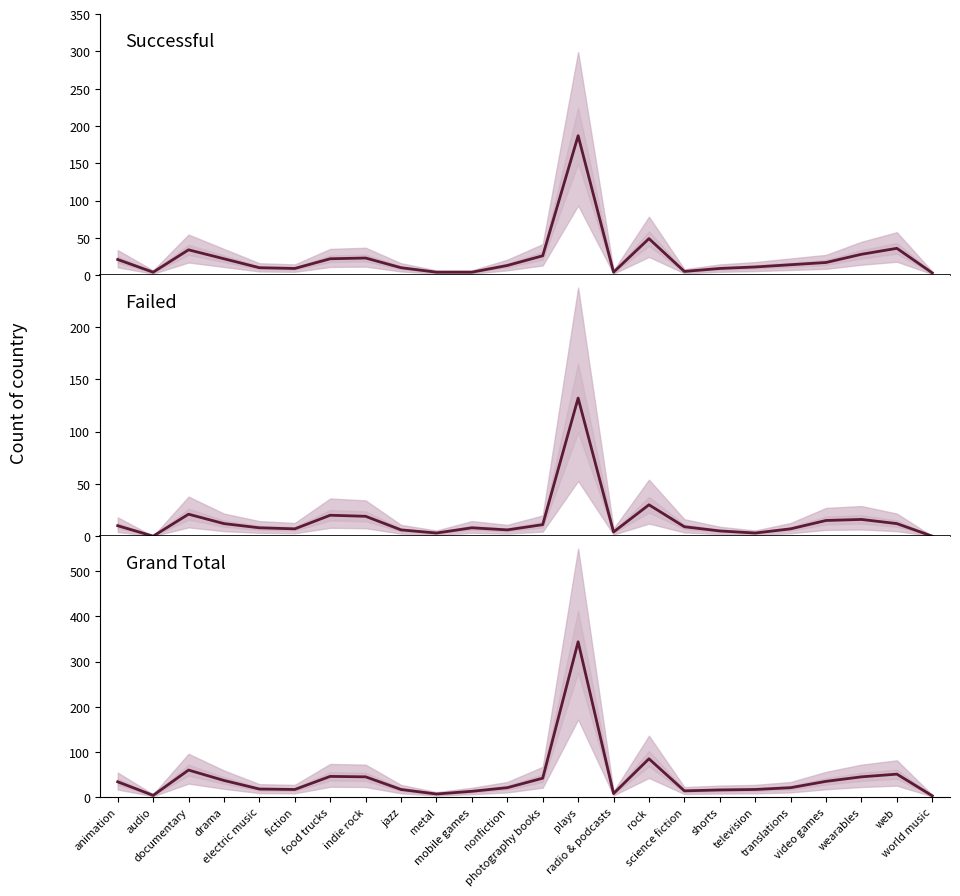

The failed series shows 10 at animation. True or false?

True